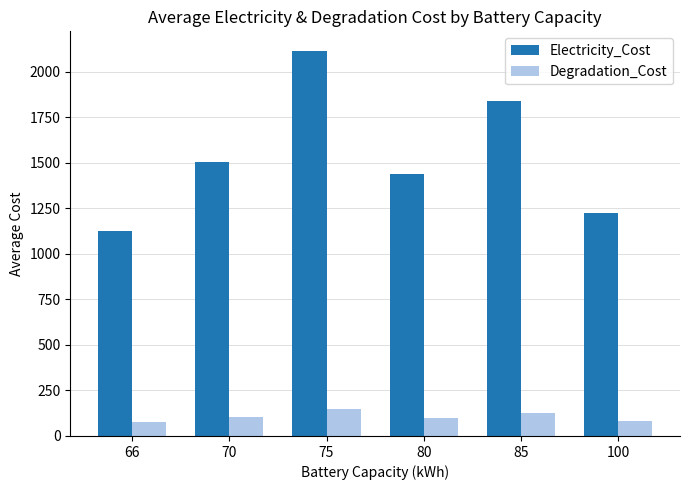

Are the bars horizontal?

No